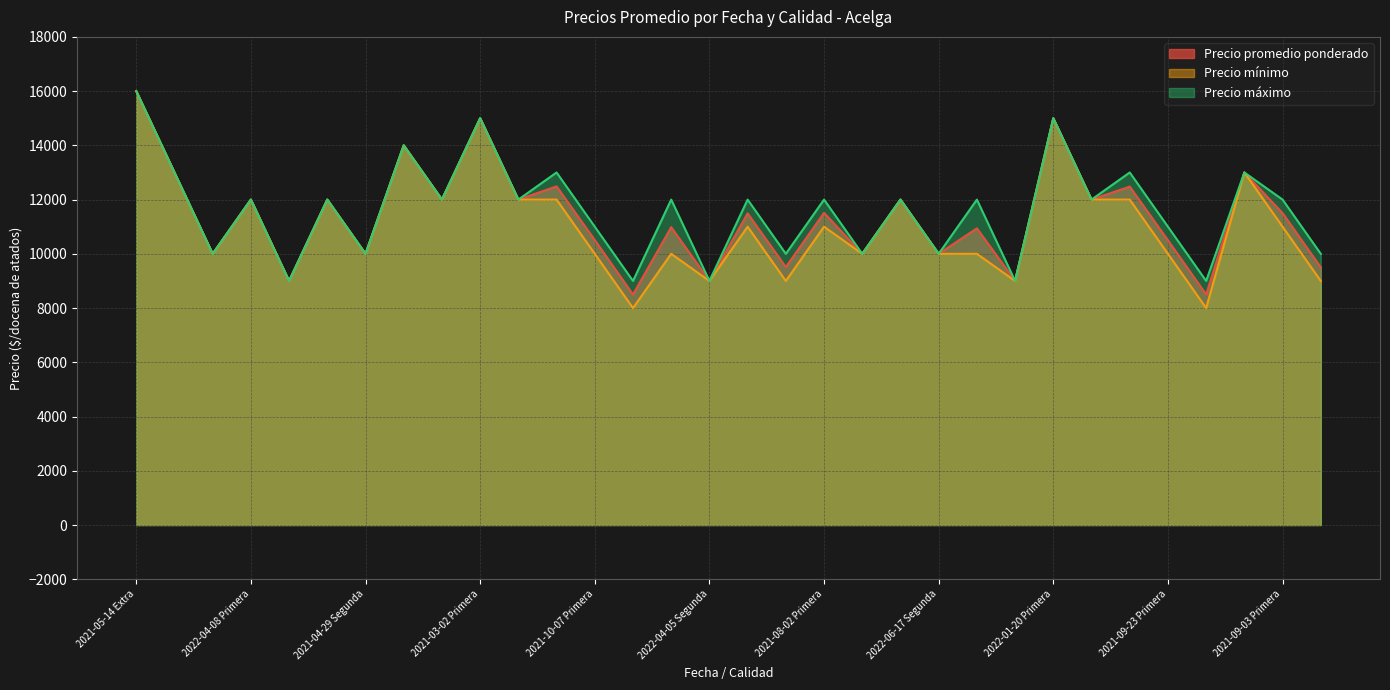

What are all the series names shown in the legend?

Precio promedio ponderado, Precio mínimo, Precio máximo